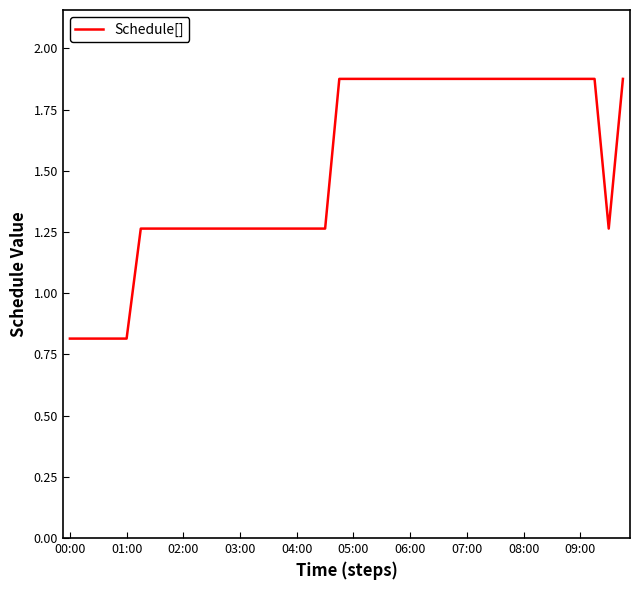

What is the difference between the maximum and minimum values?

1.1